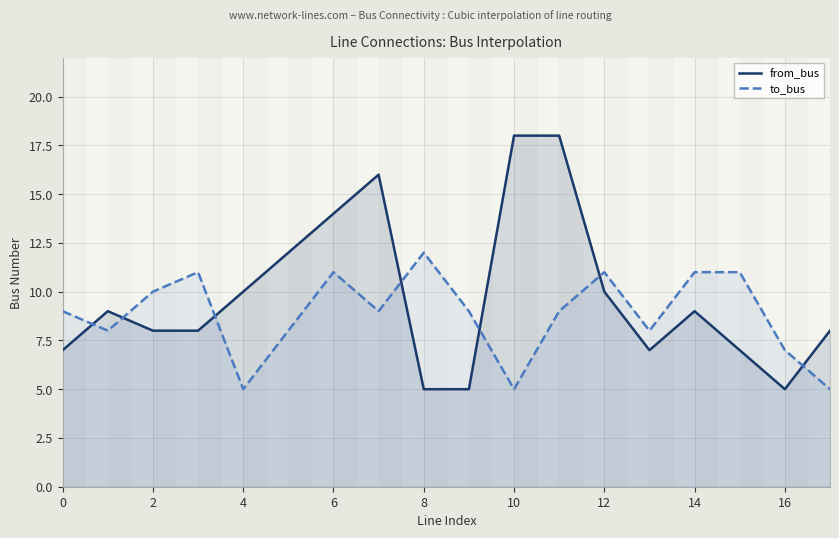

True or false: to_bus and from_bus intersect in this chart.

True